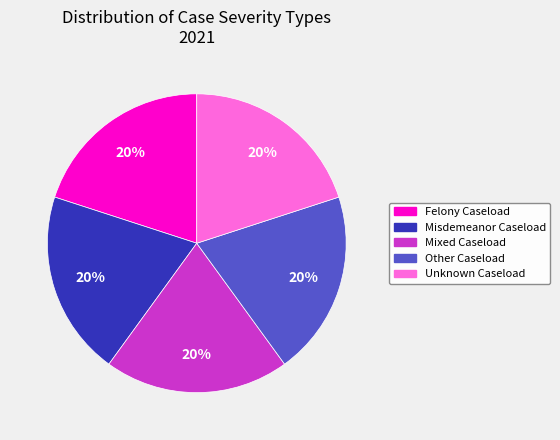

Does any single category account for the majority?

No